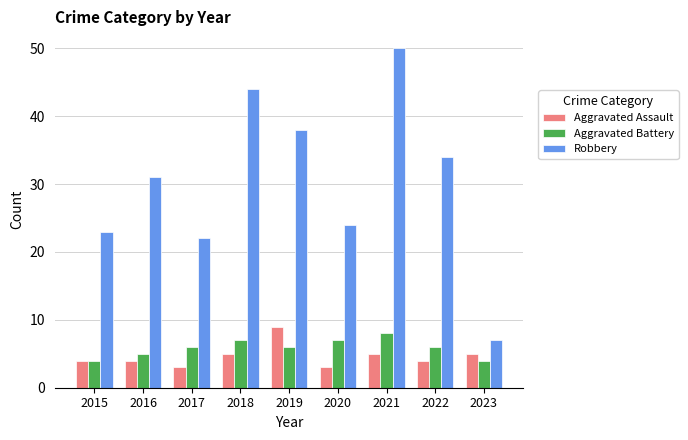

What is the difference between the highest and lowest values at 2022?

30